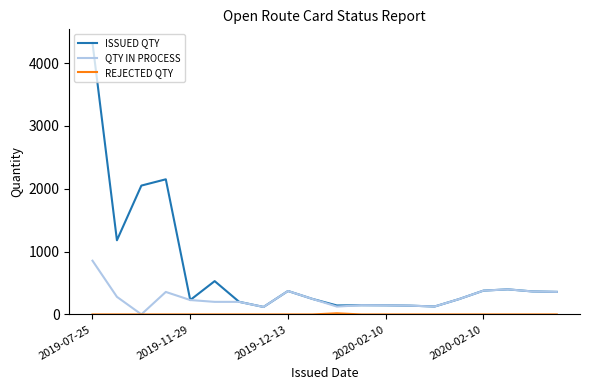

Which series has the widest spread of values?

ISSUED QTY